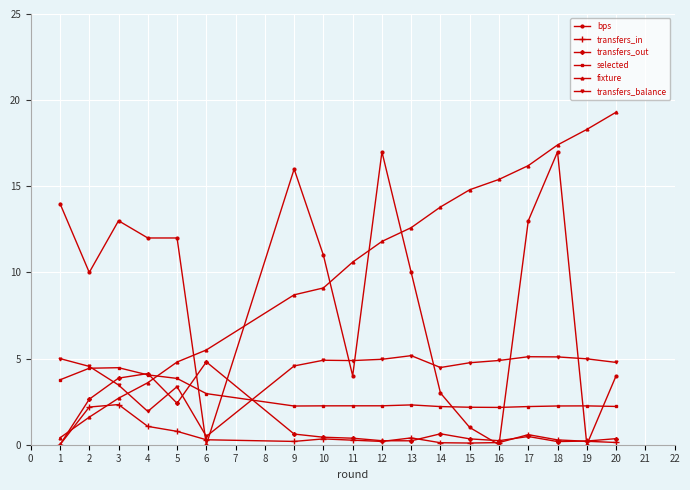

Does the chart display data point markers on the line(s)?

Yes